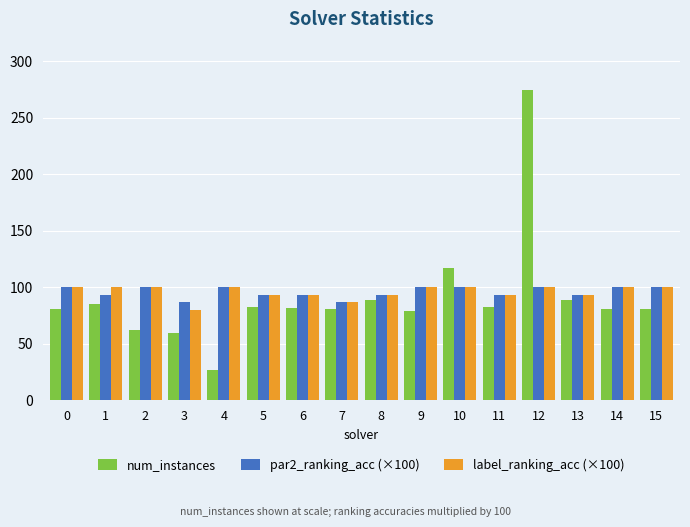

Which series changed the most between 10 and 11?

num_instances